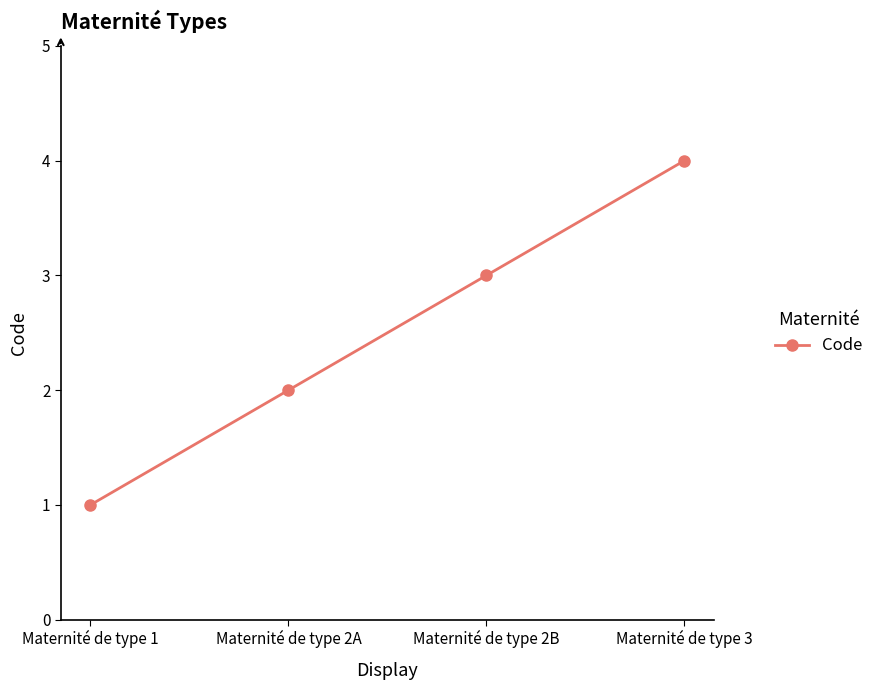

What is the change in value from Maternité de type 1 to Maternité de type 2B?

+2